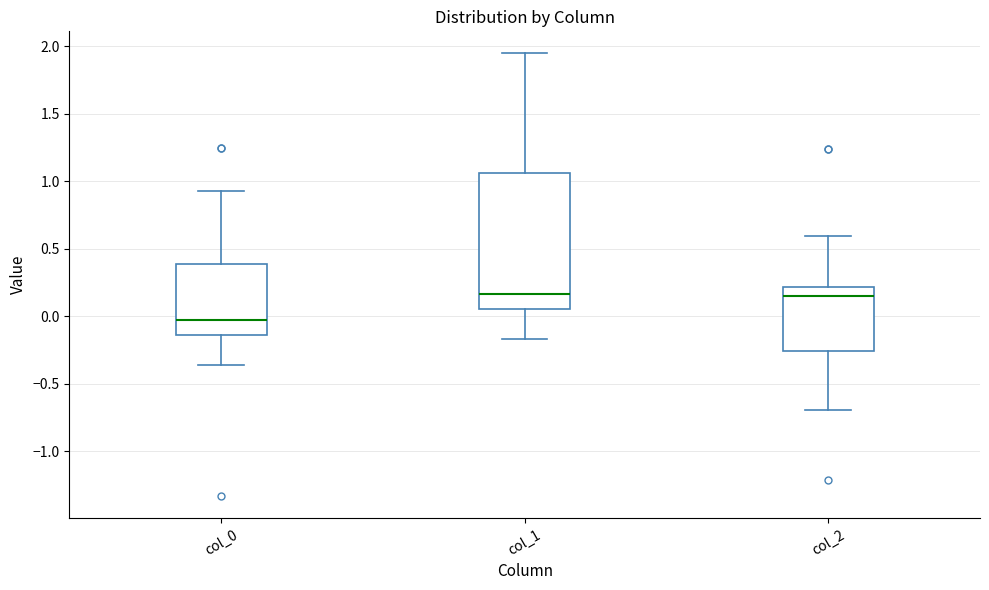

Reading left to right, transcribe this box plot: for each box, give where its median line is, the range the box spans, and where its two whiskers end, as read against the y-axis. The values are not printed on the chart, so give them approximately, as read against the axis.

col_0: median -0.05, box -0.15 to 0.40, whiskers -0.35 to 0.95
col_1: median 0.15, box 0.05 to 1.05, whiskers -0.15 to 1.95
col_2: median 0.15, box -0.25 to 0.20, whiskers -0.70 to 0.60